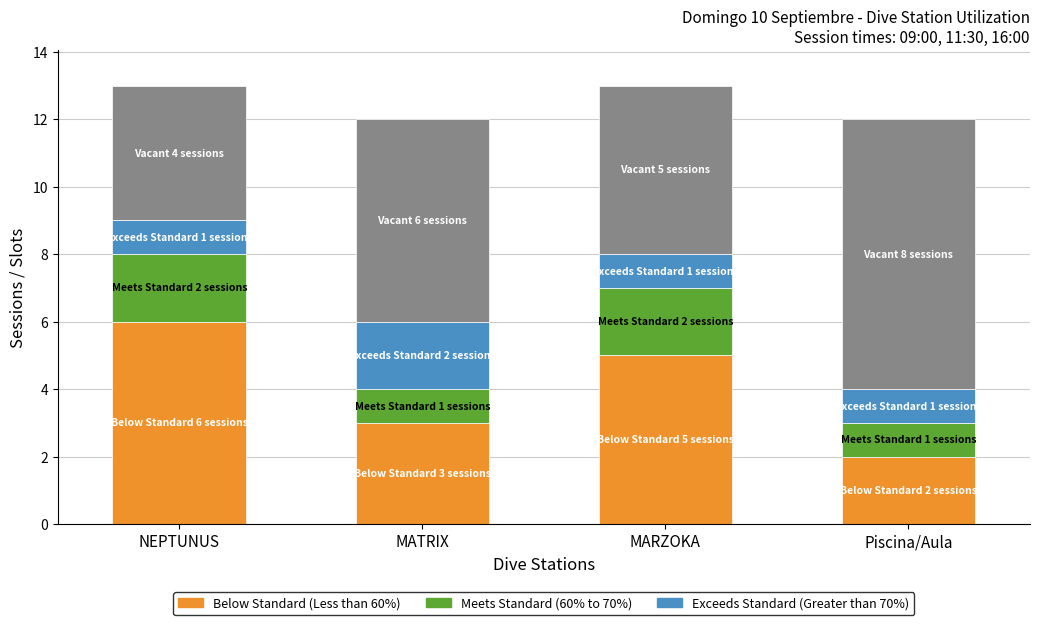

What is the total value across all series at Piscina/Aula?

12